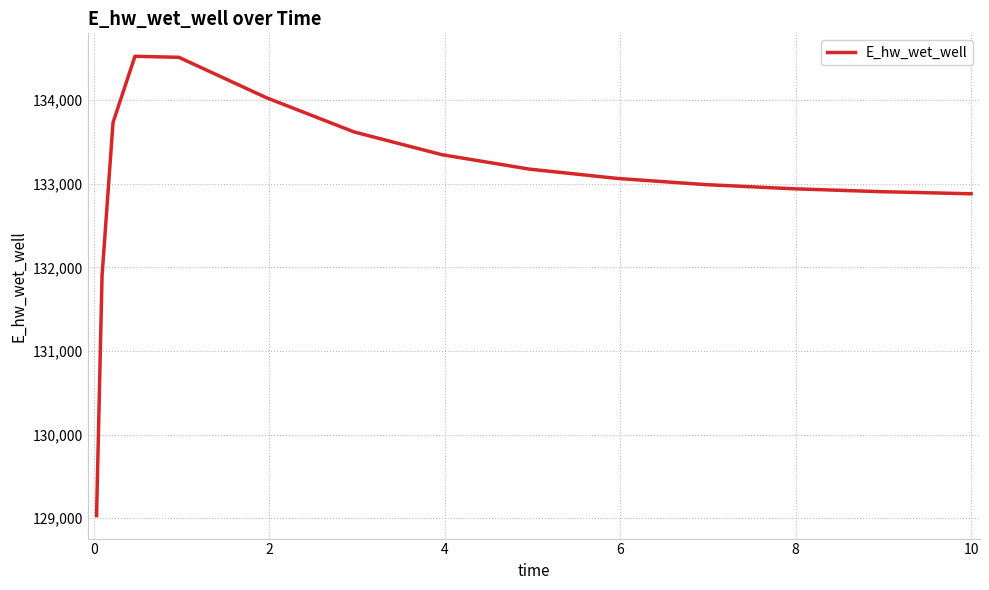

What is the difference between the maximum and minimum values?

5491.7